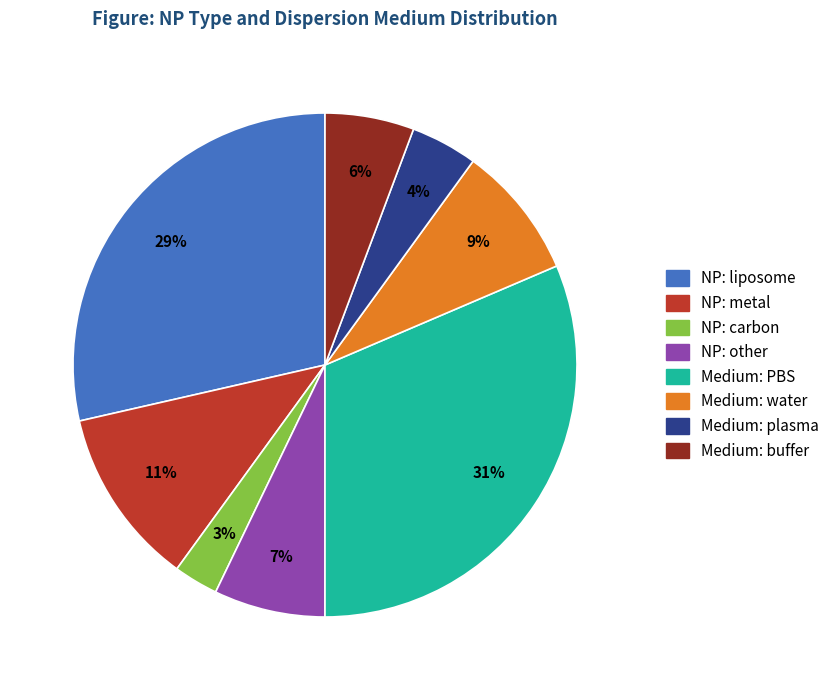

To the nearest percent, what is the average slice percentage?

12%